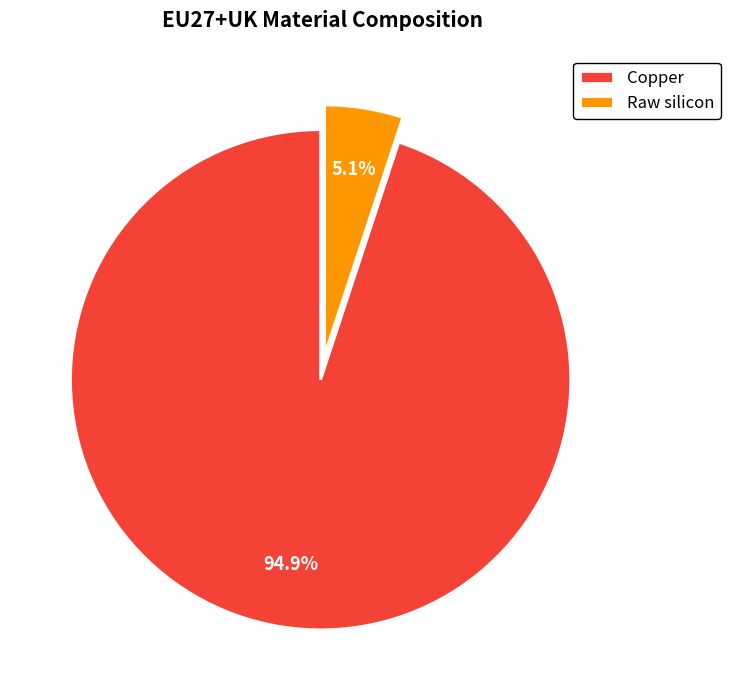

To the nearest percent, what is the combined percentage of Copper and Raw silicon?

100%